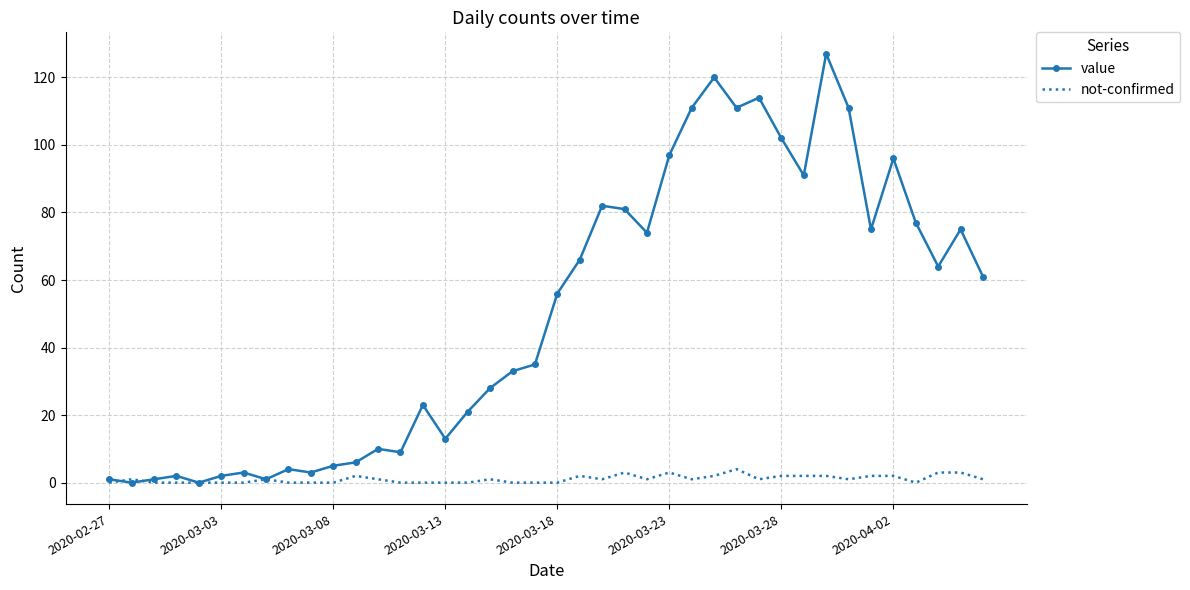

Which series has the largest total across all categories?

value